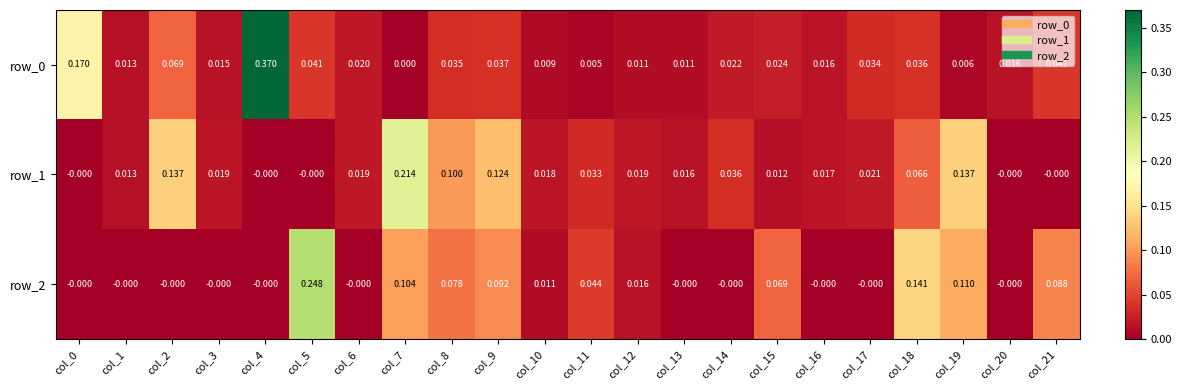

Is the value of row_0 at col_6 greater than the value of row_1 at col_12?

Yes